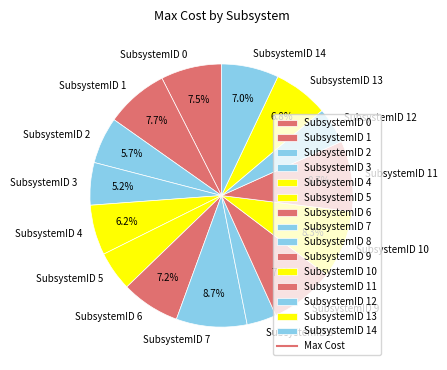

Does any single category account for the majority?

No